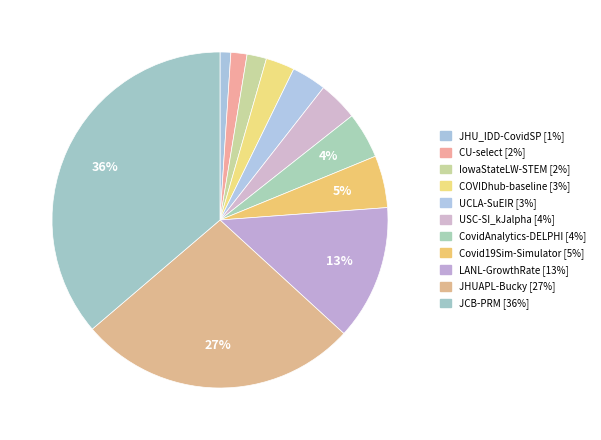

How many segments does this pie chart have?

11